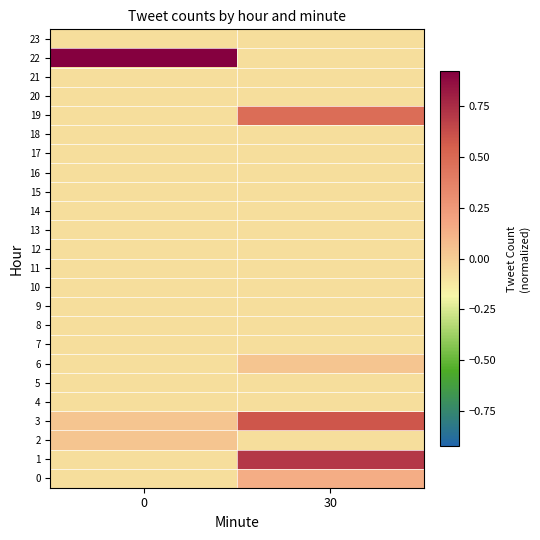

What is the smallest value displayed?

-0.1